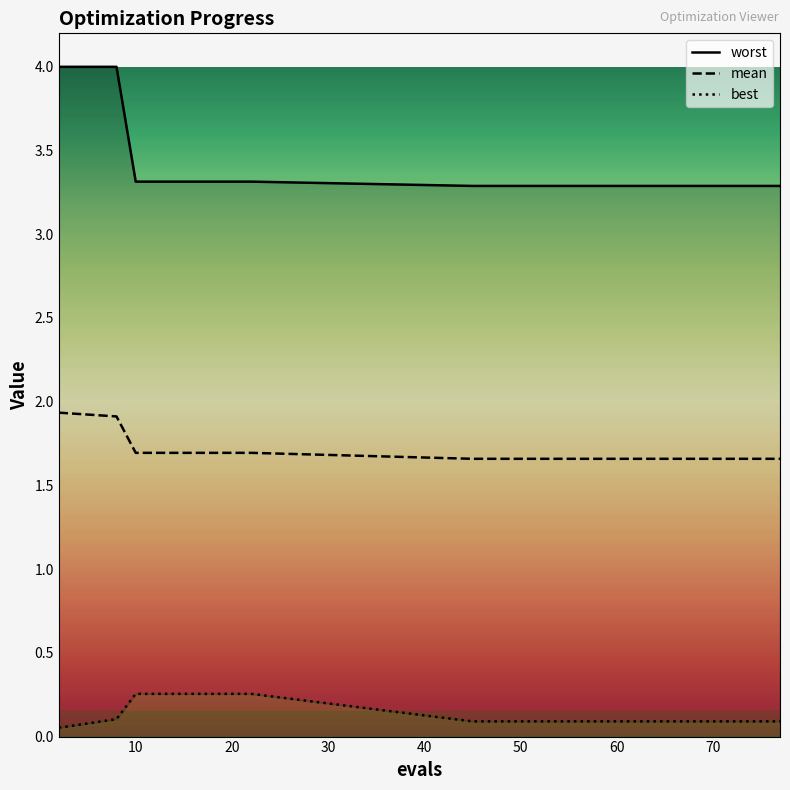

The value of mean at 10 is 2.7. True or false?

False